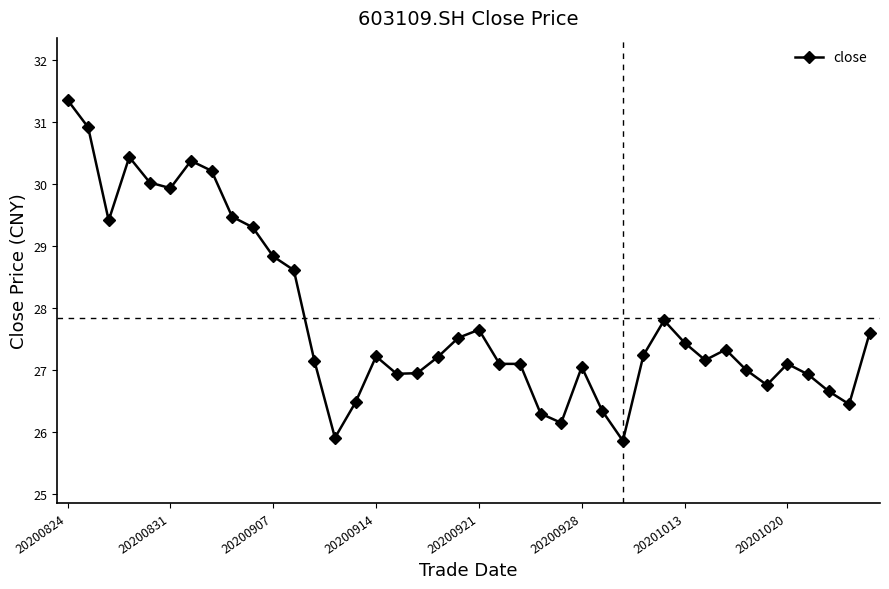

What is the greatest value displayed?

31.4